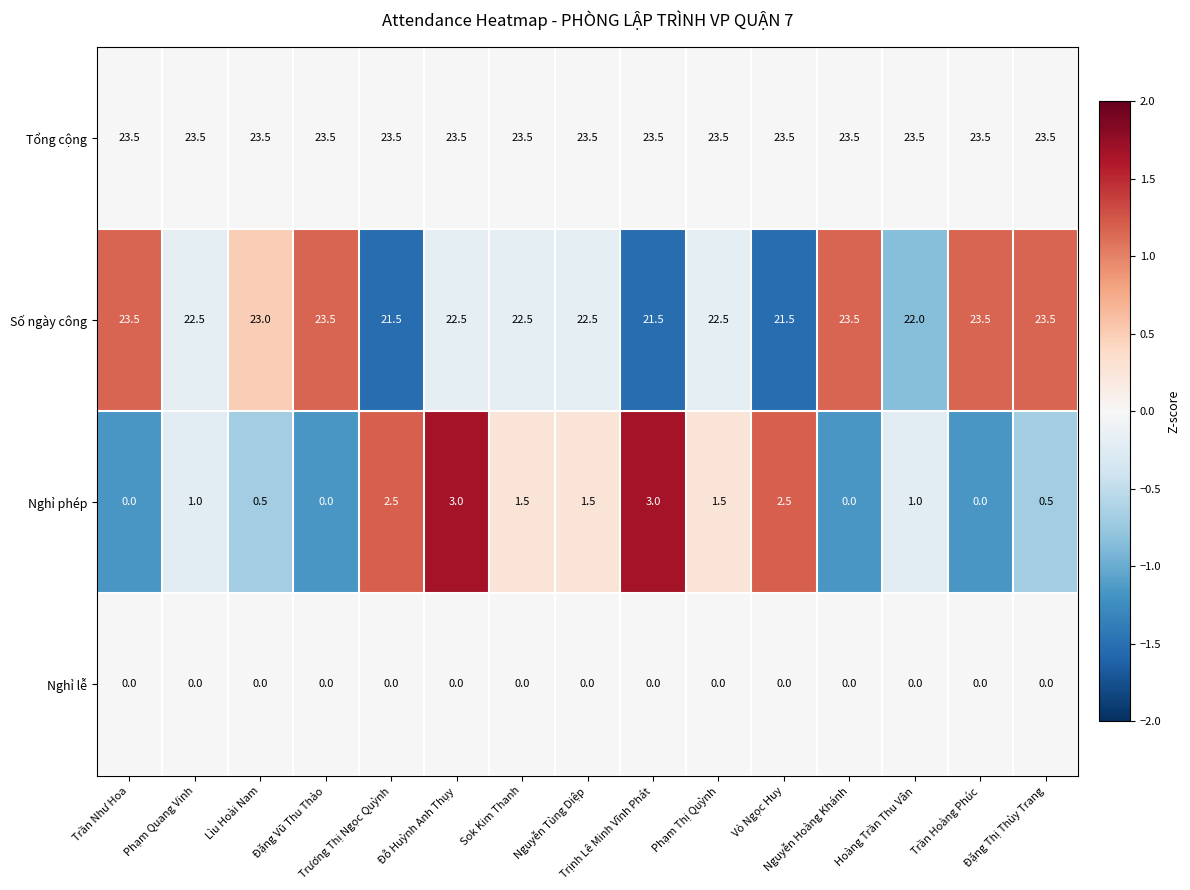

At how many categories does at least one series exceed 0?

15